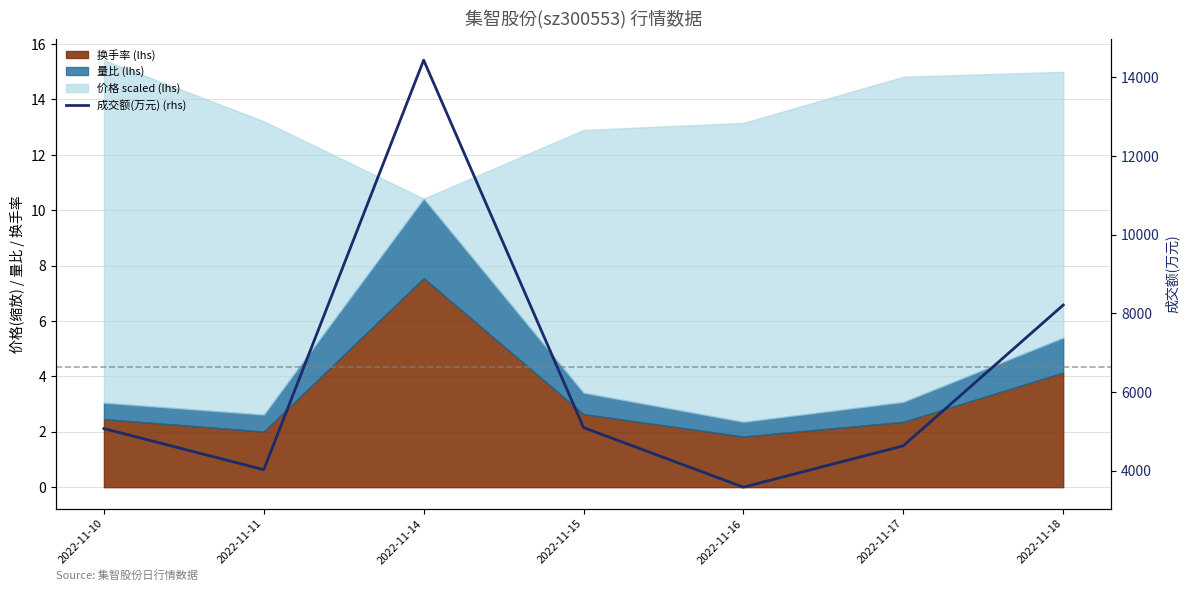

What is the greatest value displayed?

14433